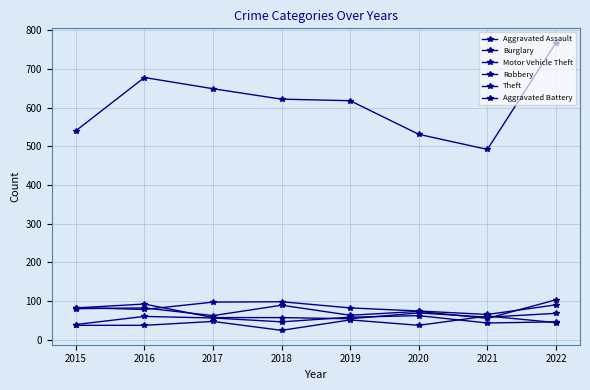

How many times do Aggravated Assault and Aggravated Battery cross each other?

2